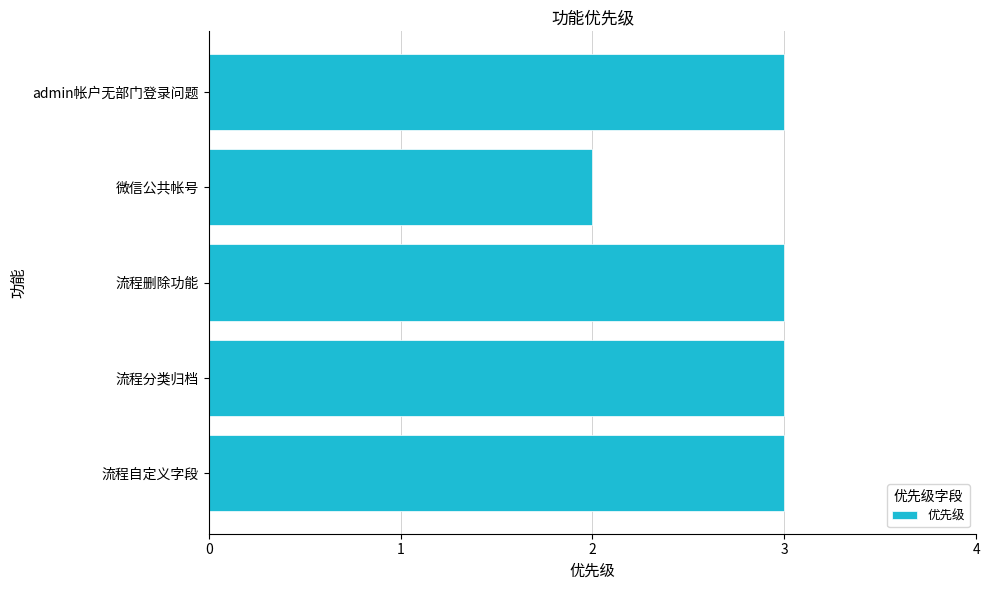

Read the value at 流程自定义字段.

3